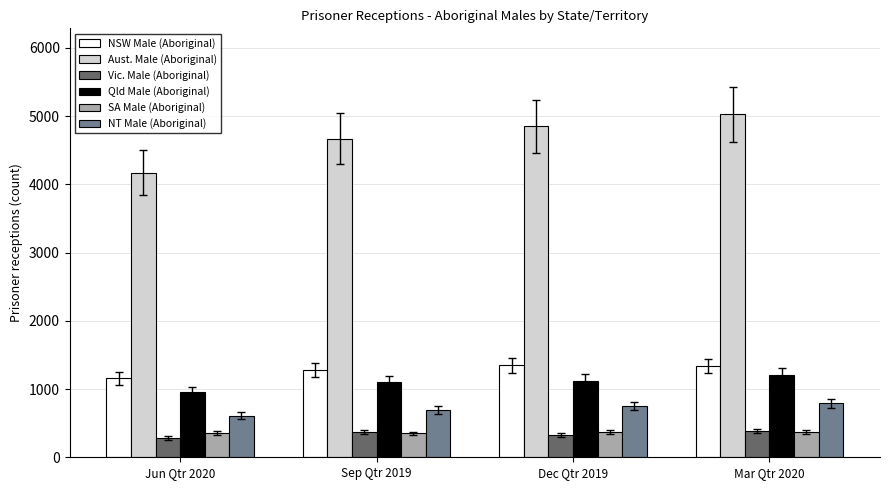

Count the Vic. Male (Aboriginal) values in the range 330 to 388.

3